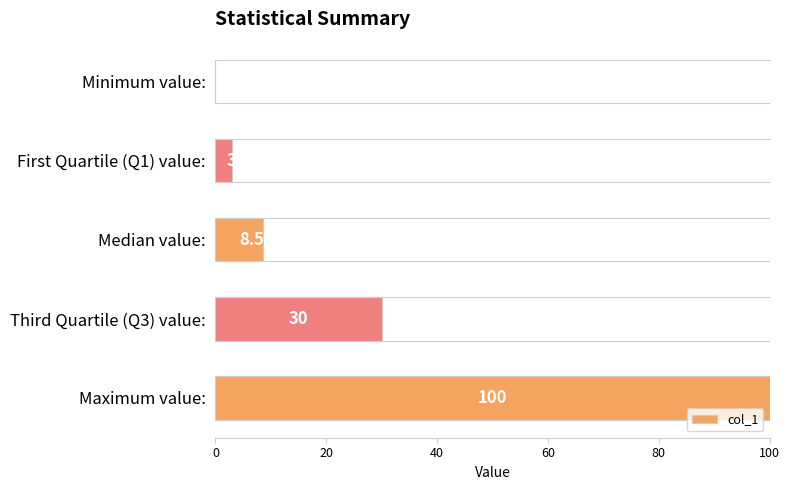

The value at 20 is 5.0. True or false?

False